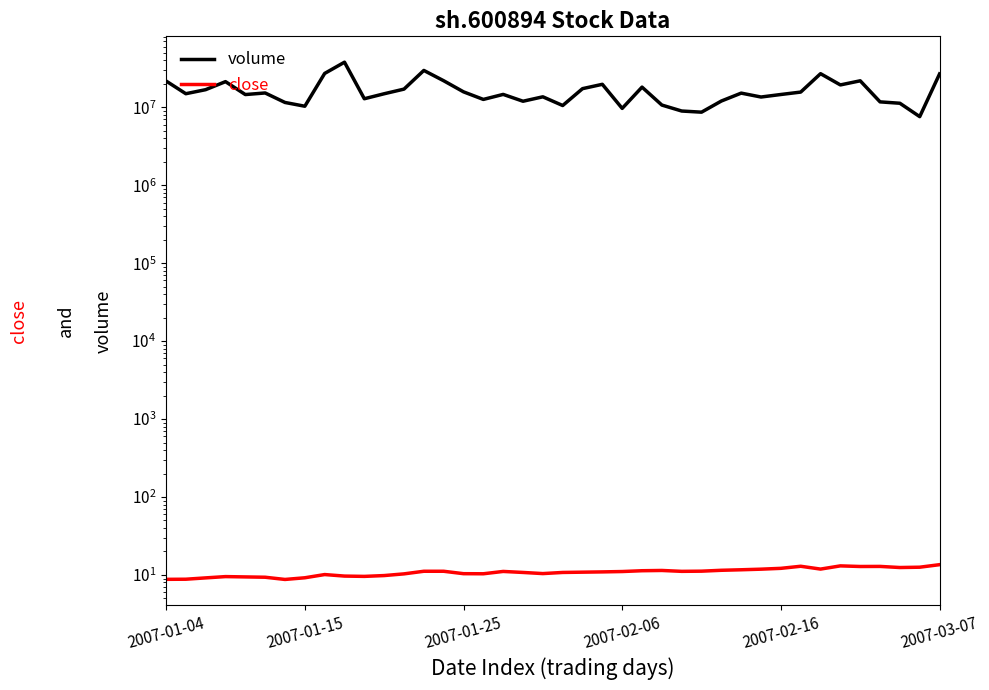

How many values in the volume series are below 14929790?

20